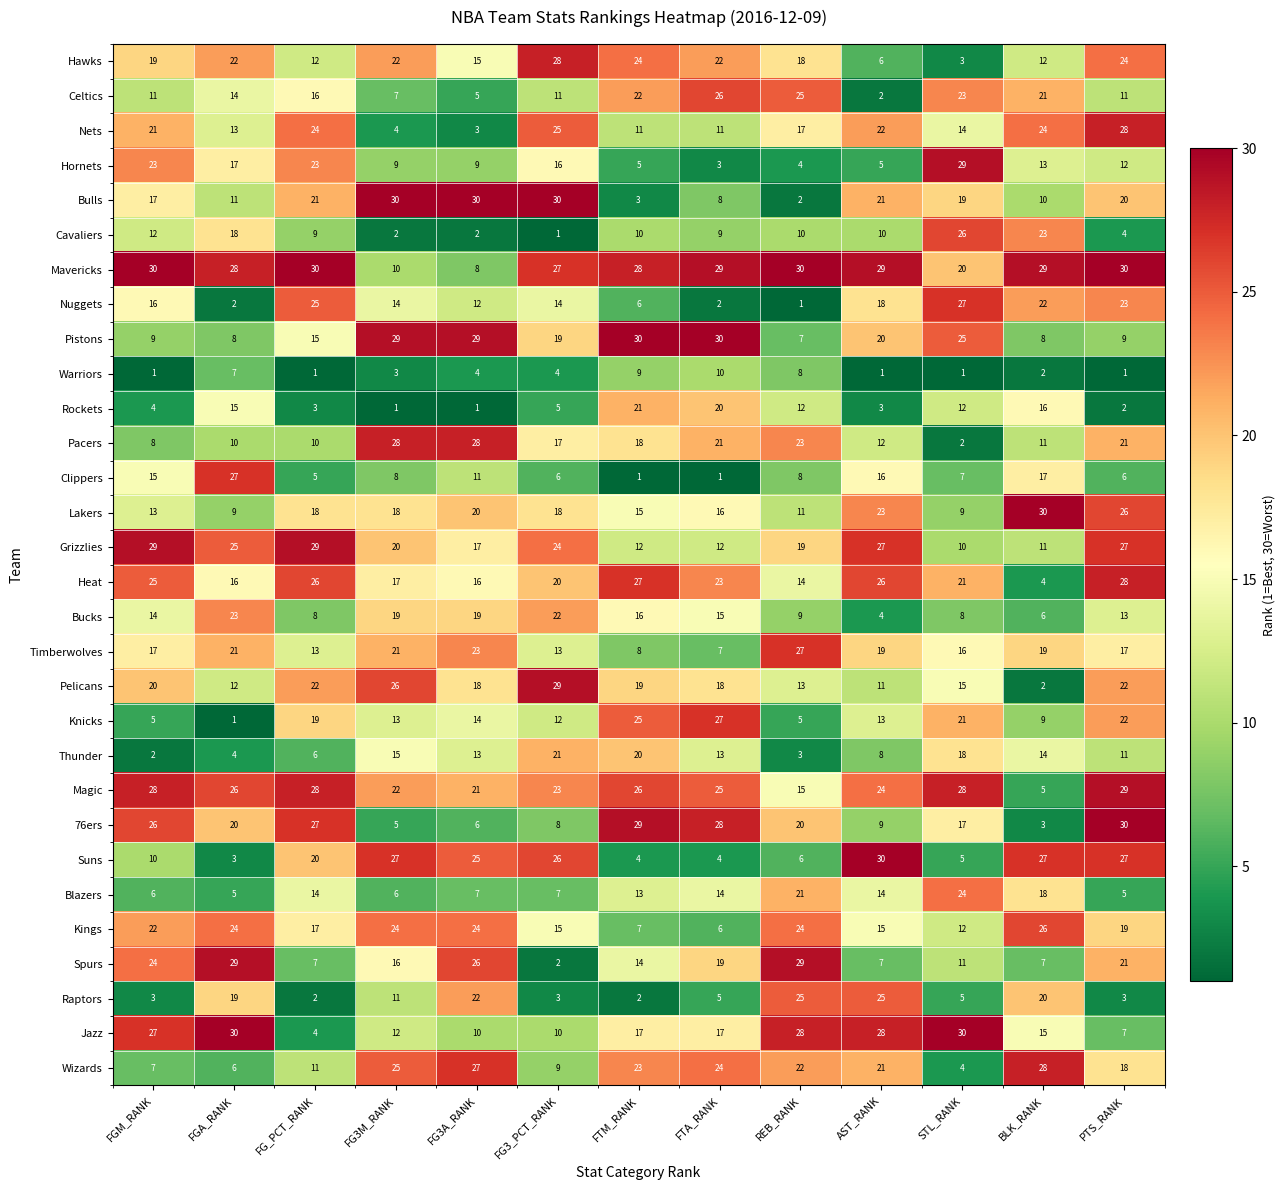

Which series has the widest spread of values?

Bulls